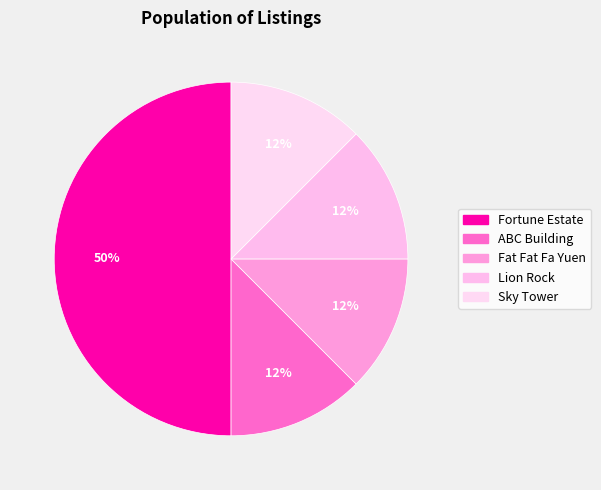

Rank the categories by value from highest to lowest.

Fortune Estate, ABC Building, Fat Fat Fa Yuen, Lion Rock, Sky Tower